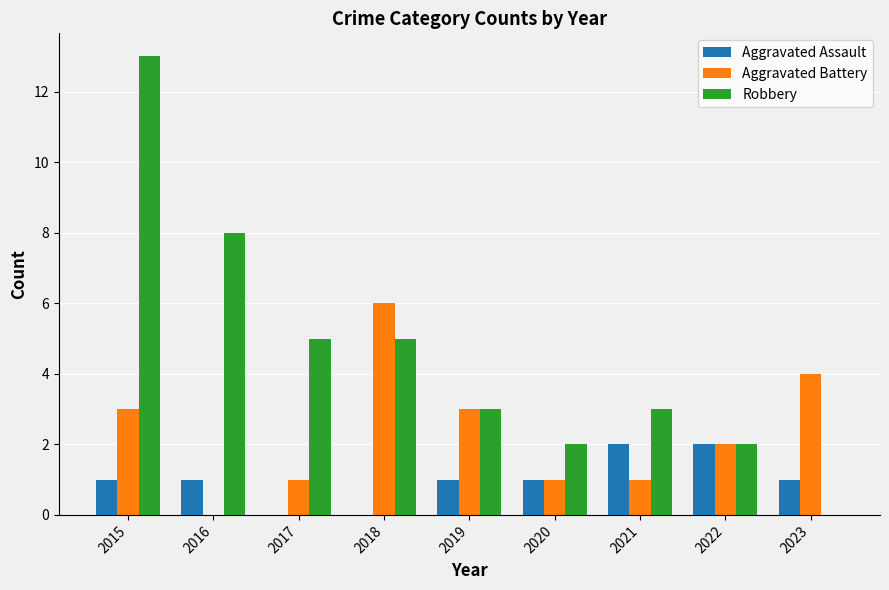

The value of Aggravated Assault at 2016 is 1. True or false?

True